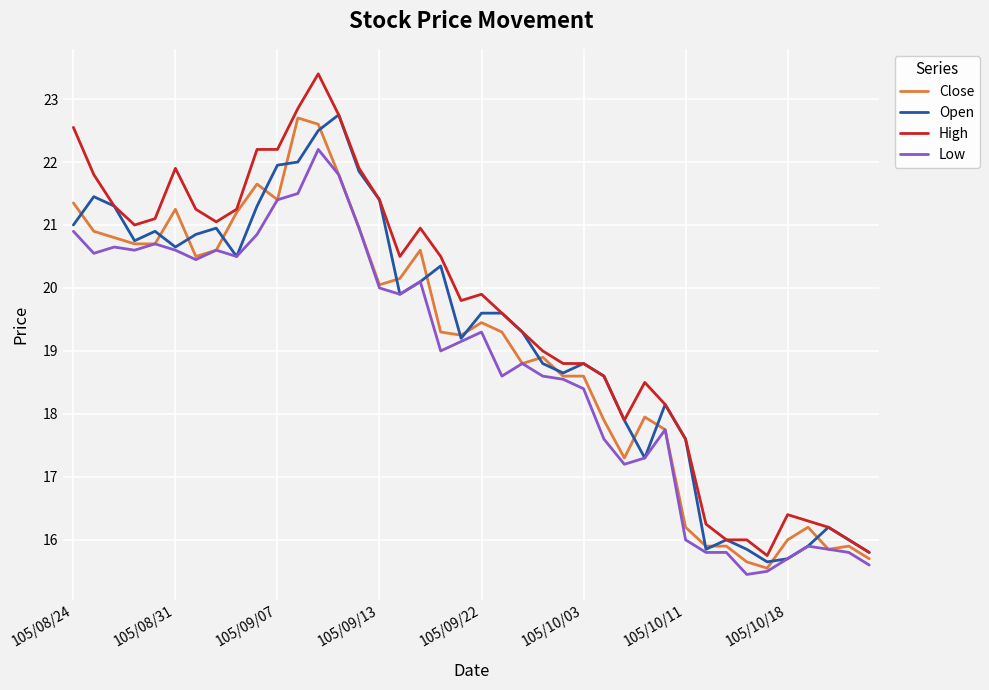

What is the highest value of the High series?

23.4